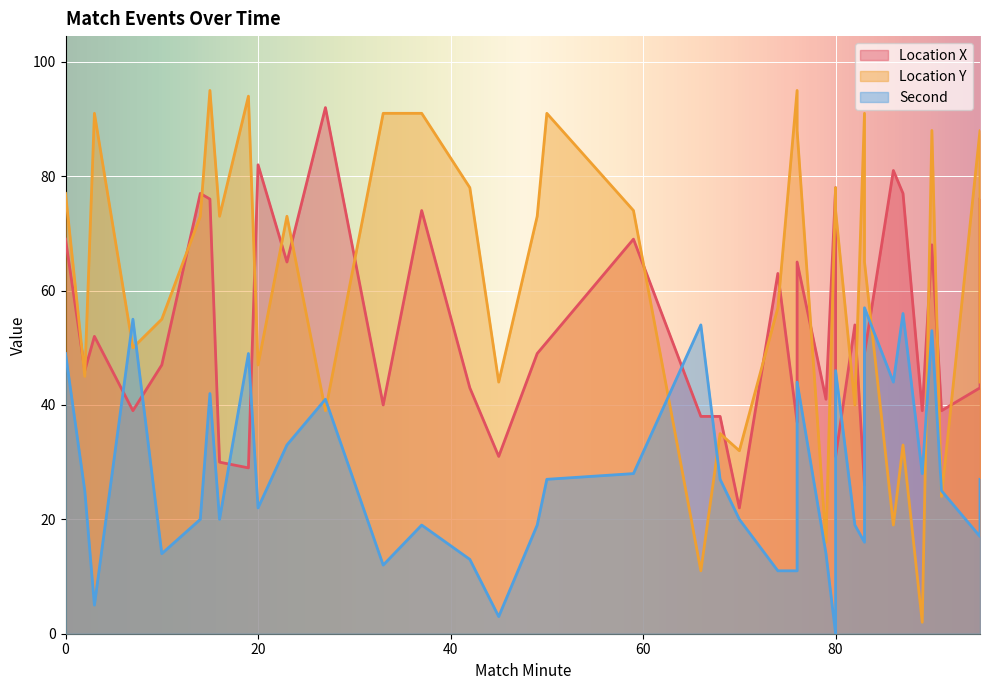

What is the total value across all series at 76?

143